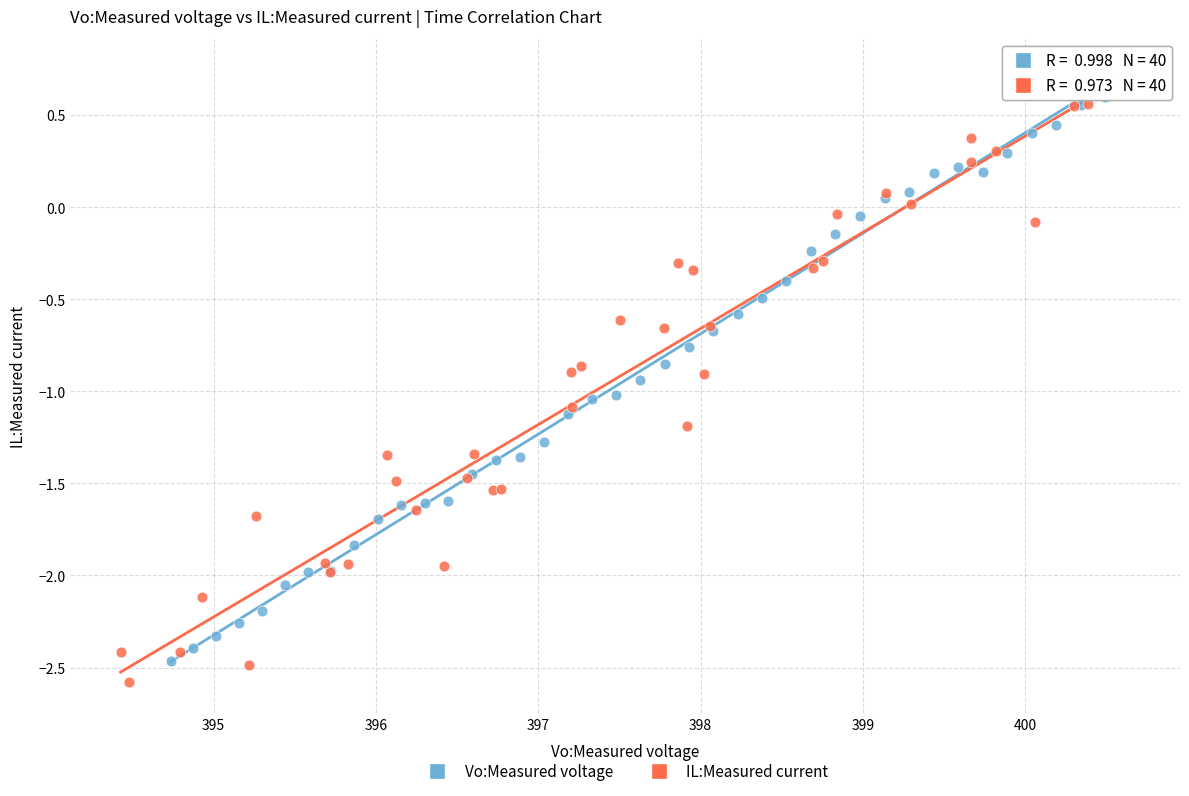

Which series contains the lowest Y value?

IL:Measured current